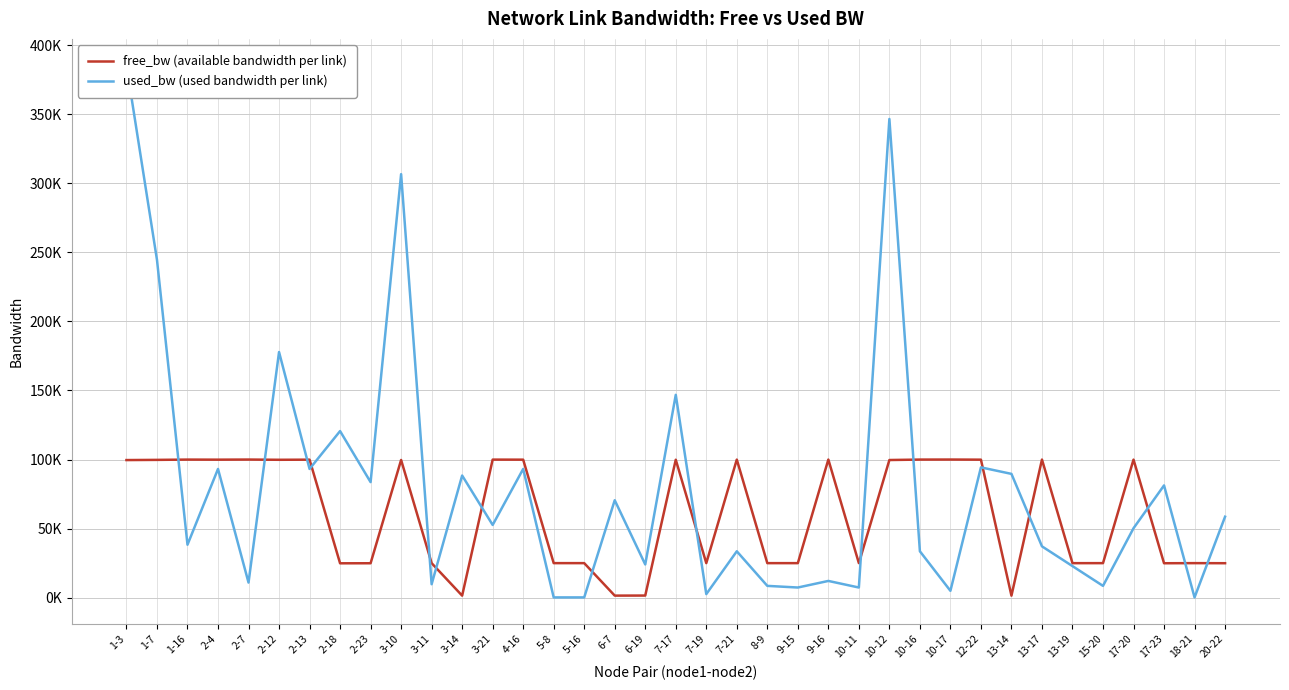

What is the label of the 21st point from the right?

6-7